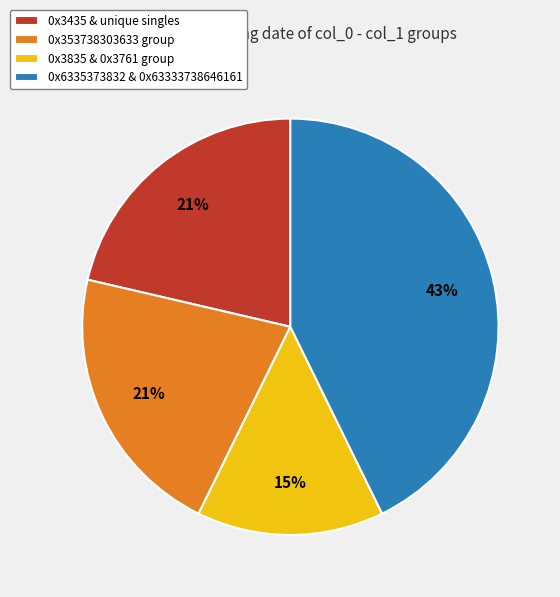

To the nearest percent, what is the combined percentage of 0x3435 & unique singles and 0x3835 & 0x3761 group?

36%